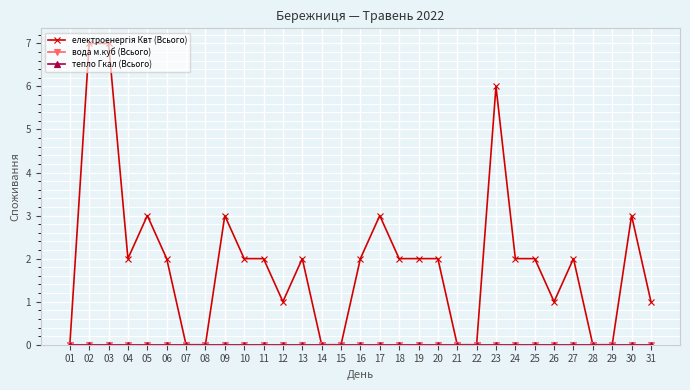

Does the chart have visible grid lines?

Yes